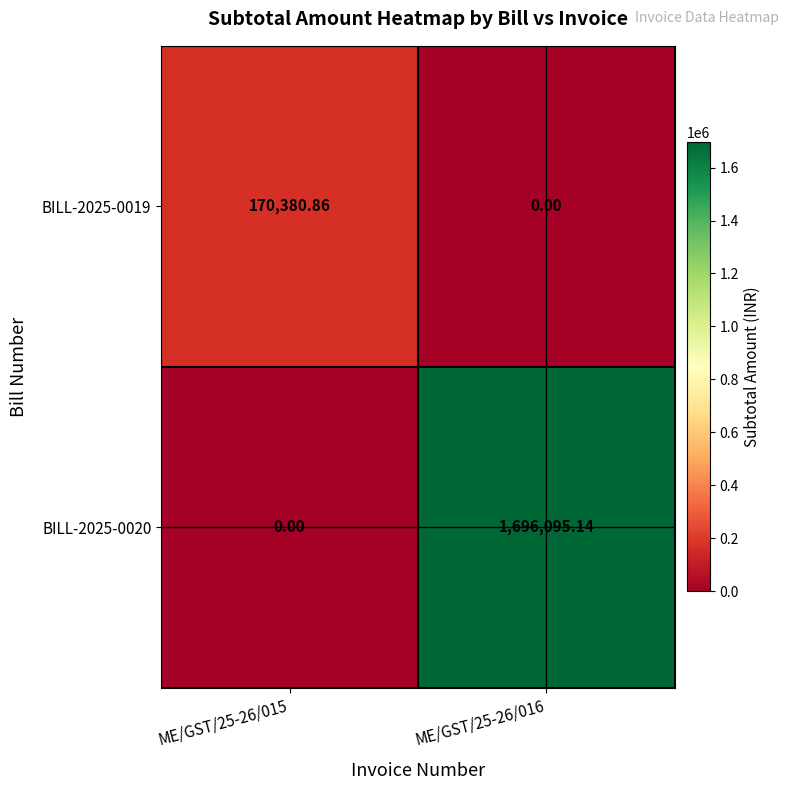

How many data points in BILL-2025-0020 are less than 1696095?

1